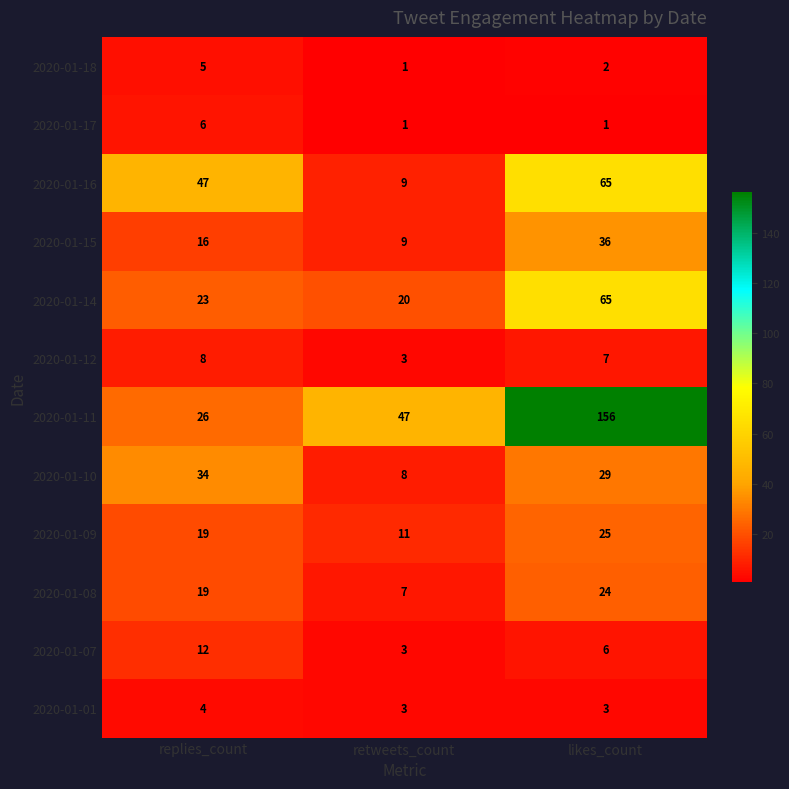

At which category is the sum across all series the highest?

likes_count